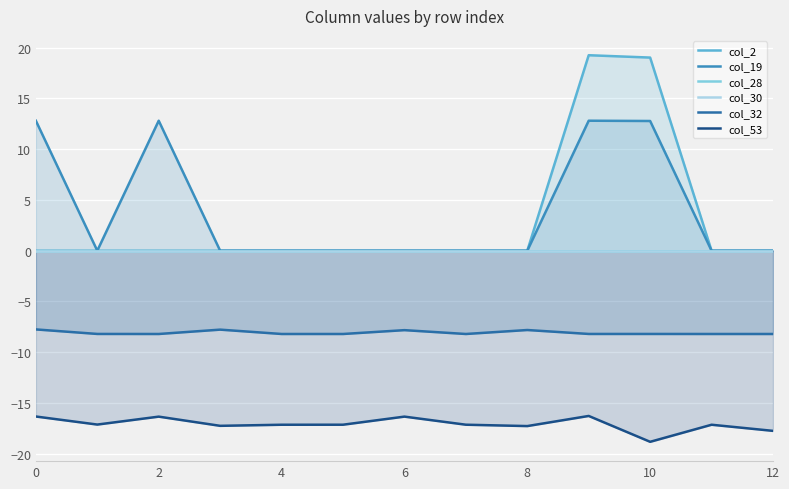

How many values in the col_2 series exceed 0?

2